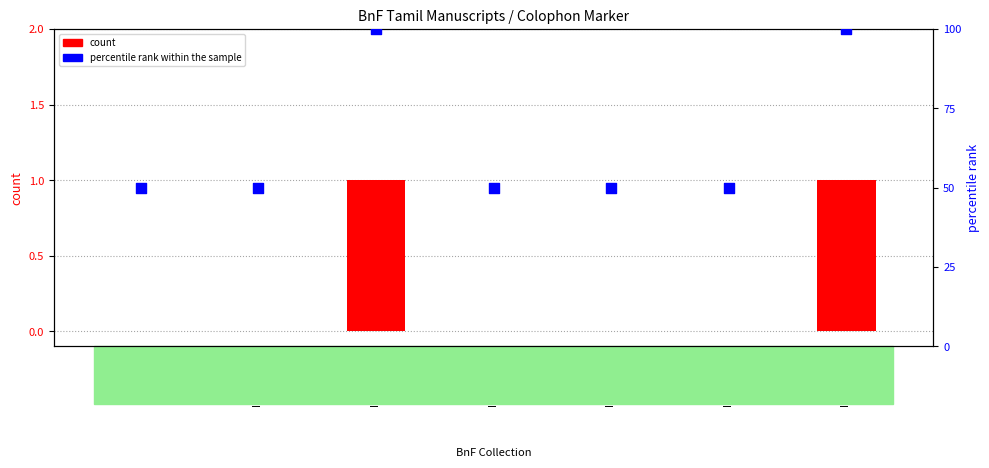

At how many categories does at least one series exceed 75?

2